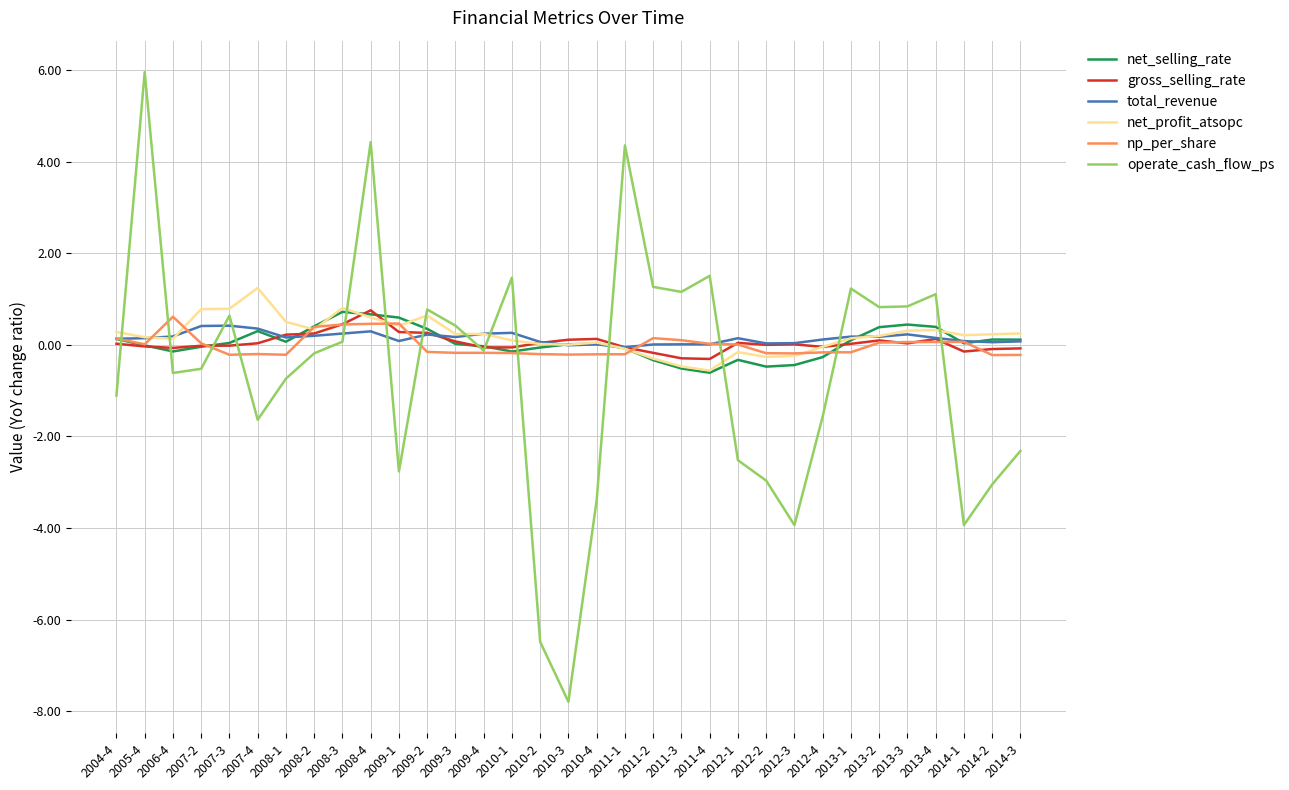

Which category has the highest value across all series?

2005-4